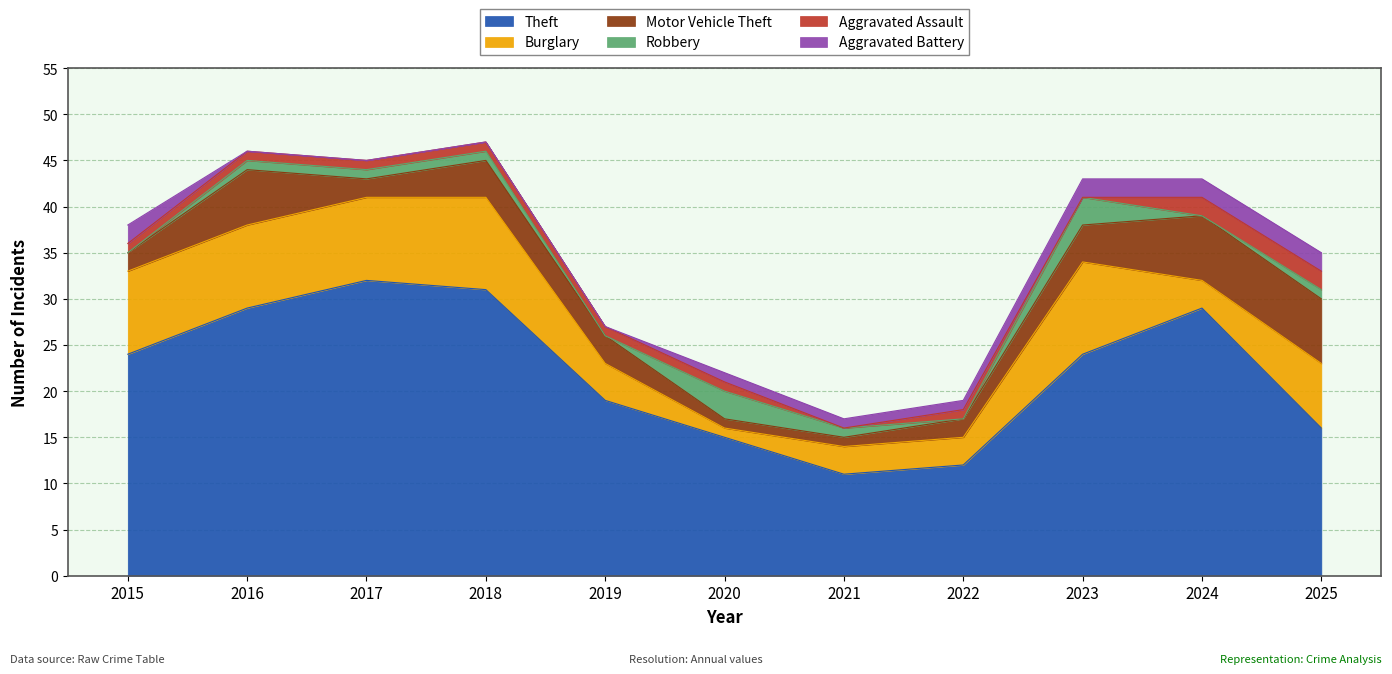

How many interior local peaks does the Motor Vehicle Theft series have?

2